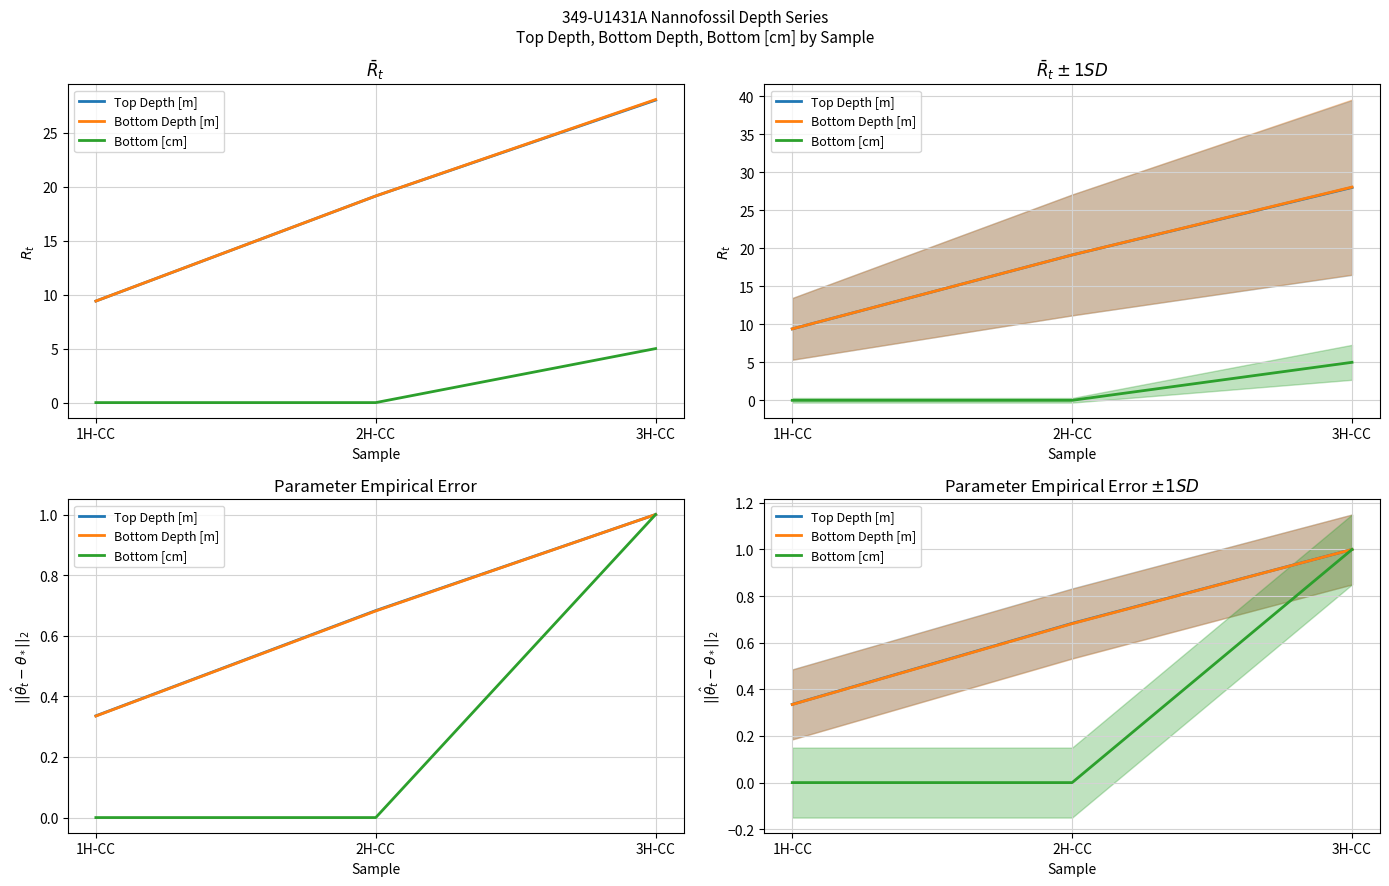

What is the total value across all series at 2H-CC?

1.4